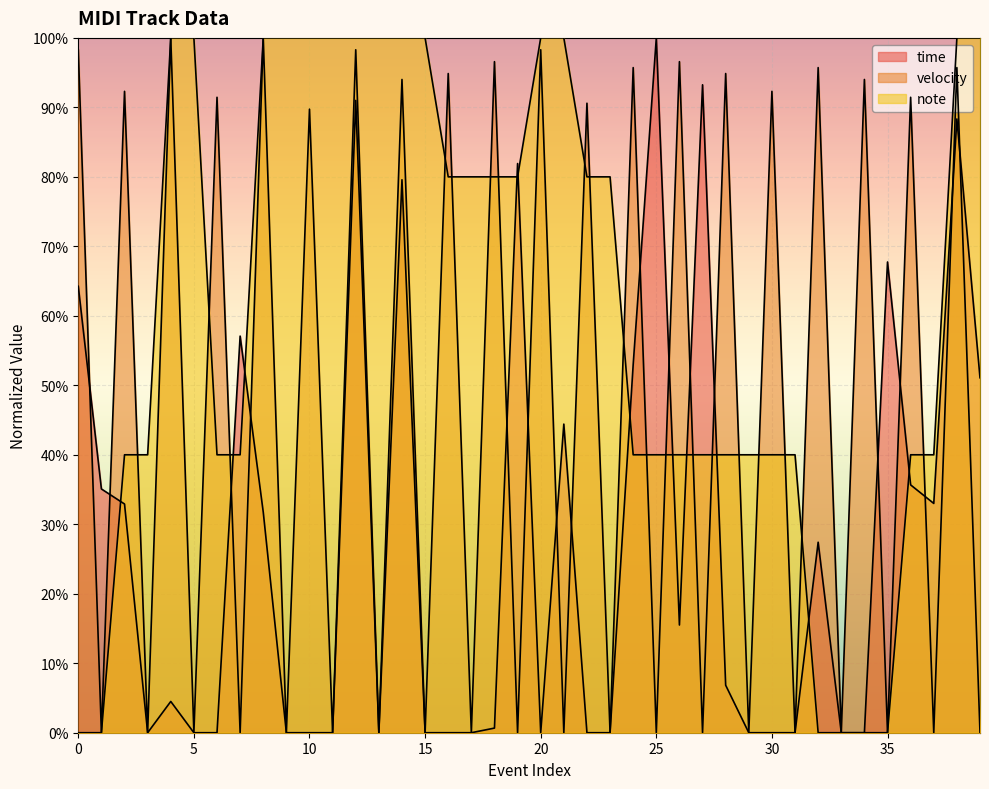

How many values in the velocity series are below 89?

20